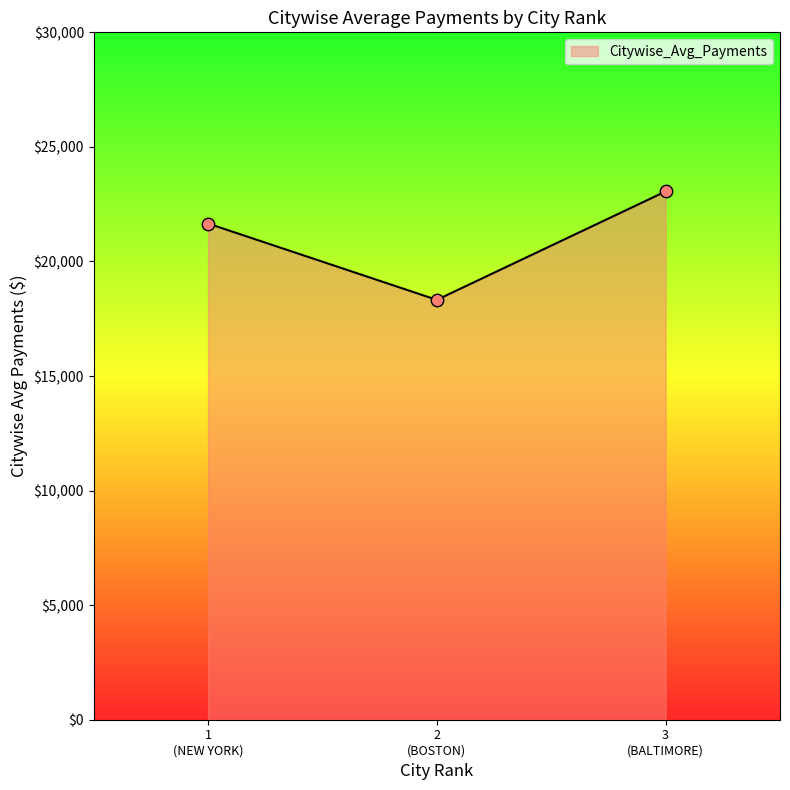

What is the difference between the maximum and second lowest values?

1400